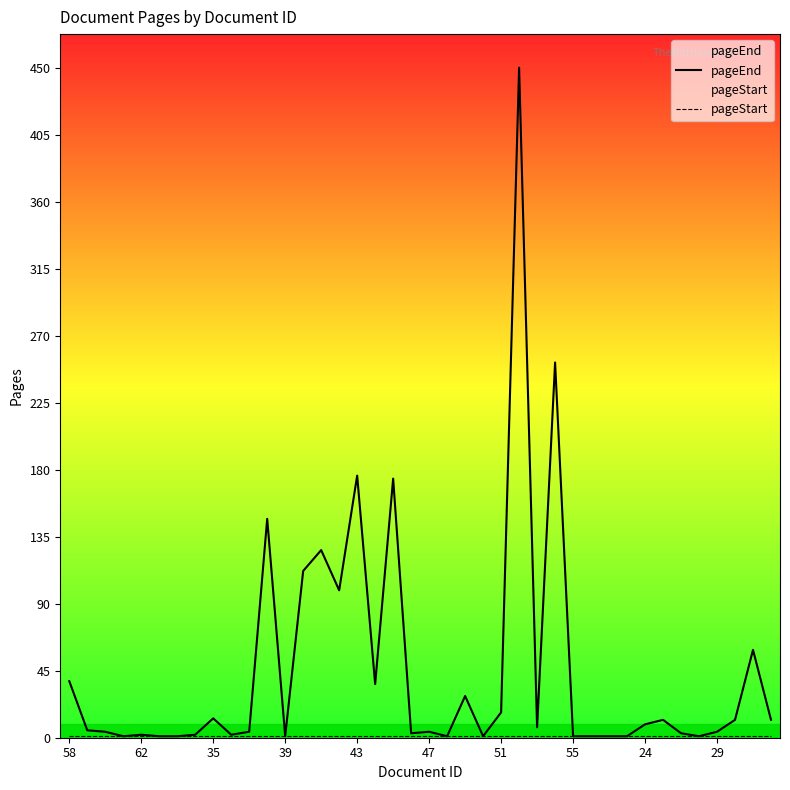

What is the label of the 40th point from the left?

39